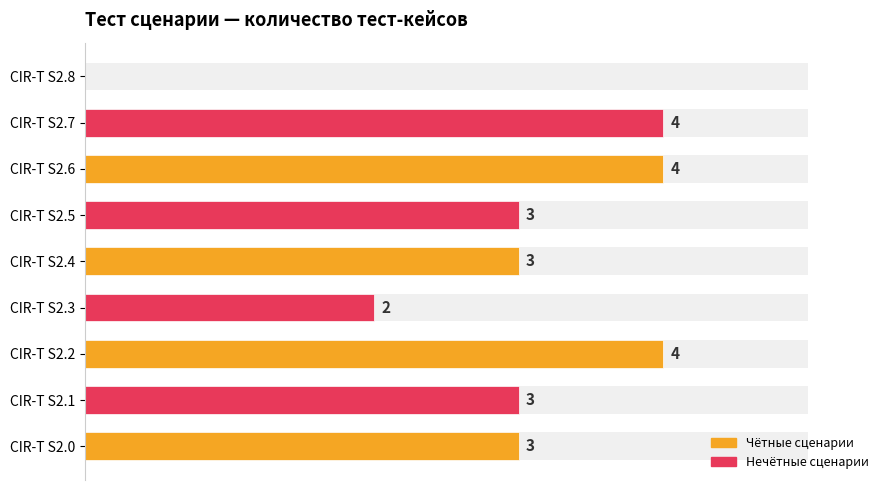

Reading left to right, transcribe all the data shown in this chart.

3	3	4	2	3	3	4	4	0